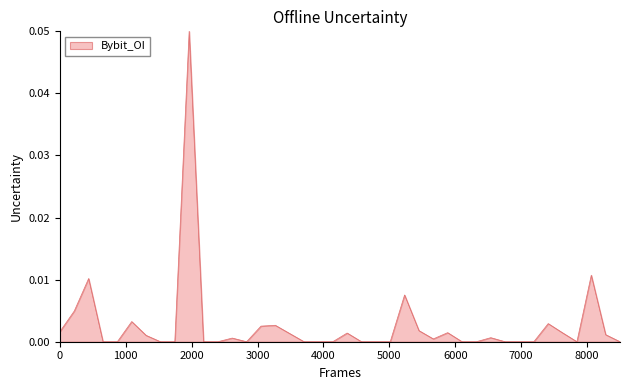

Does the chart have visible grid lines?

No